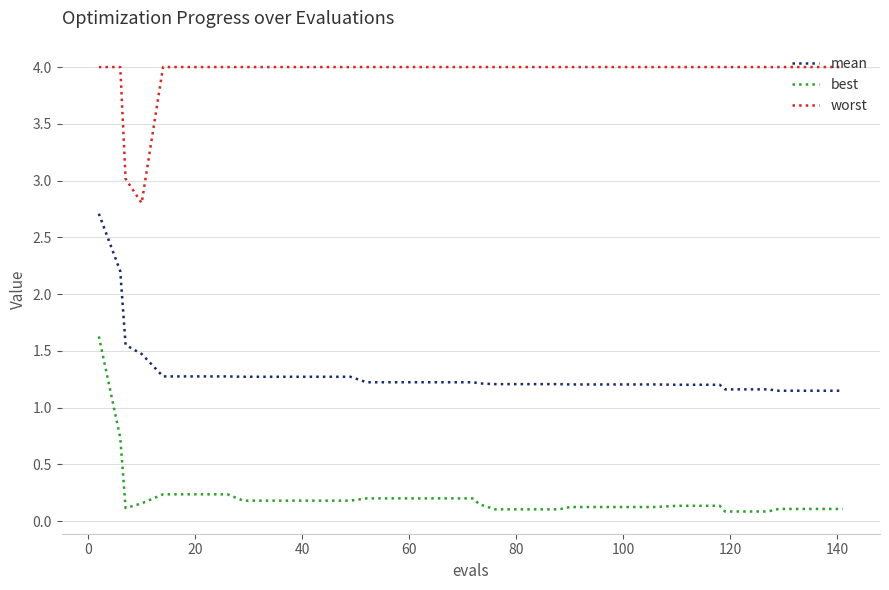

List the series in order of their overall mean, lowest first.

best, mean, worst